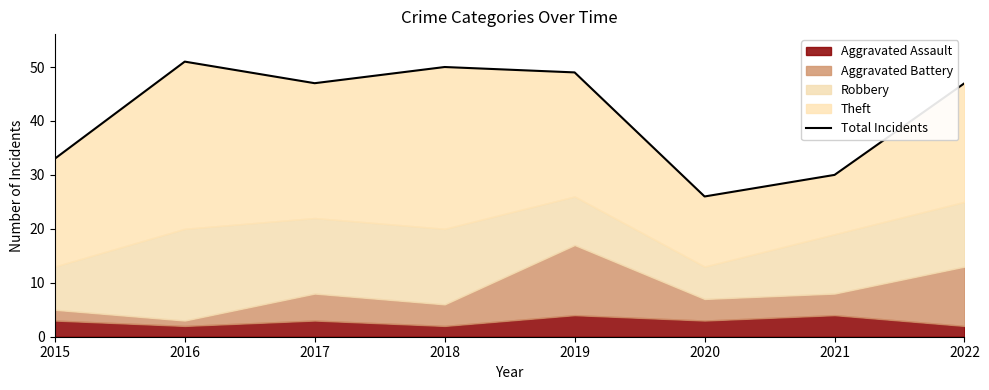

List the labels in order of value, smallest first.

2020, 2021, 2015, 2017, 2022, 2019, 2018, 2016